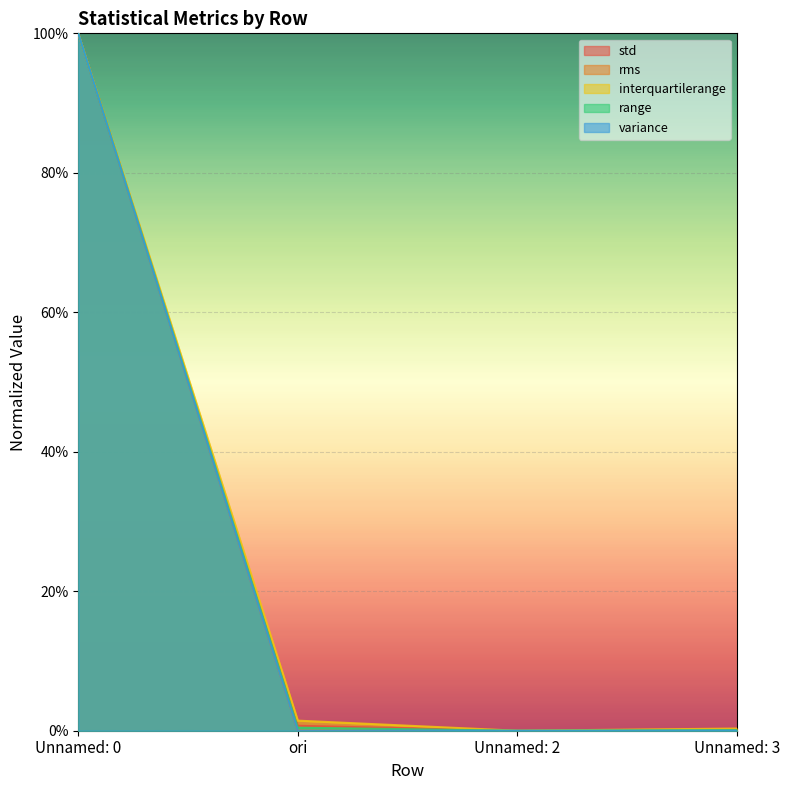

Which series has the widest spread of values?

std